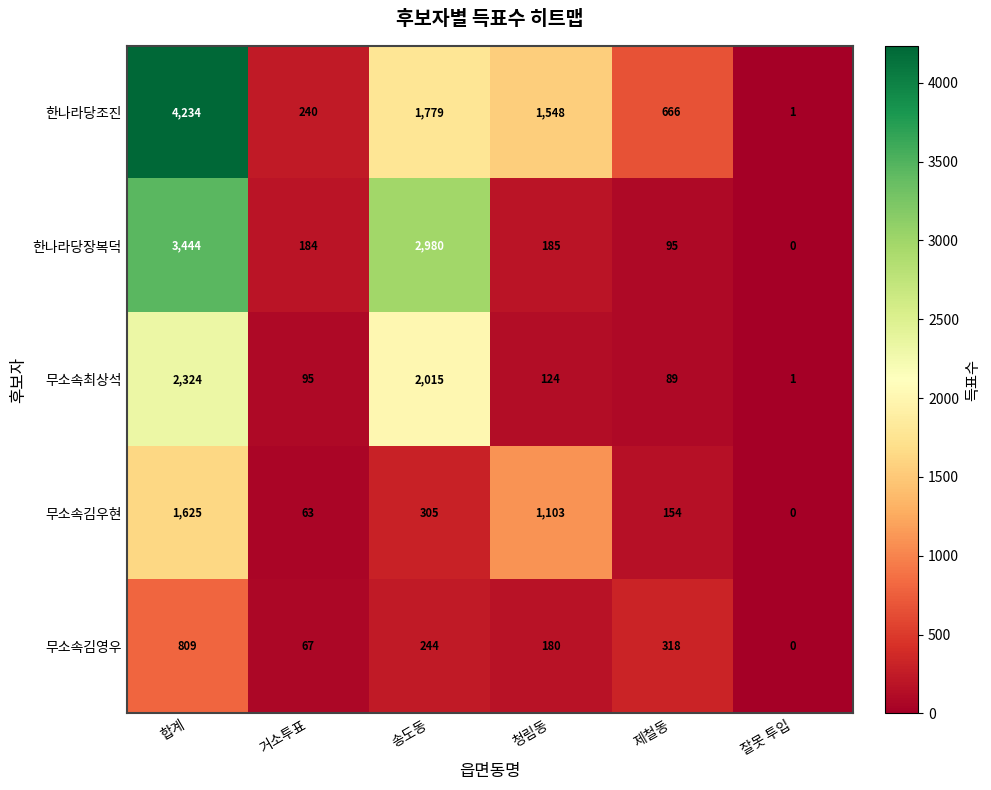

At which category is the sum across all series the highest?

합계